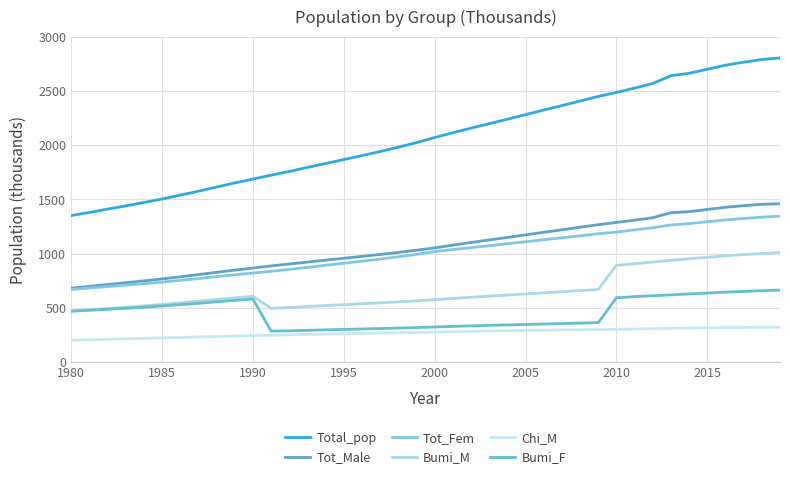

How many values in the Tot_Fem series exceed 1018?

20